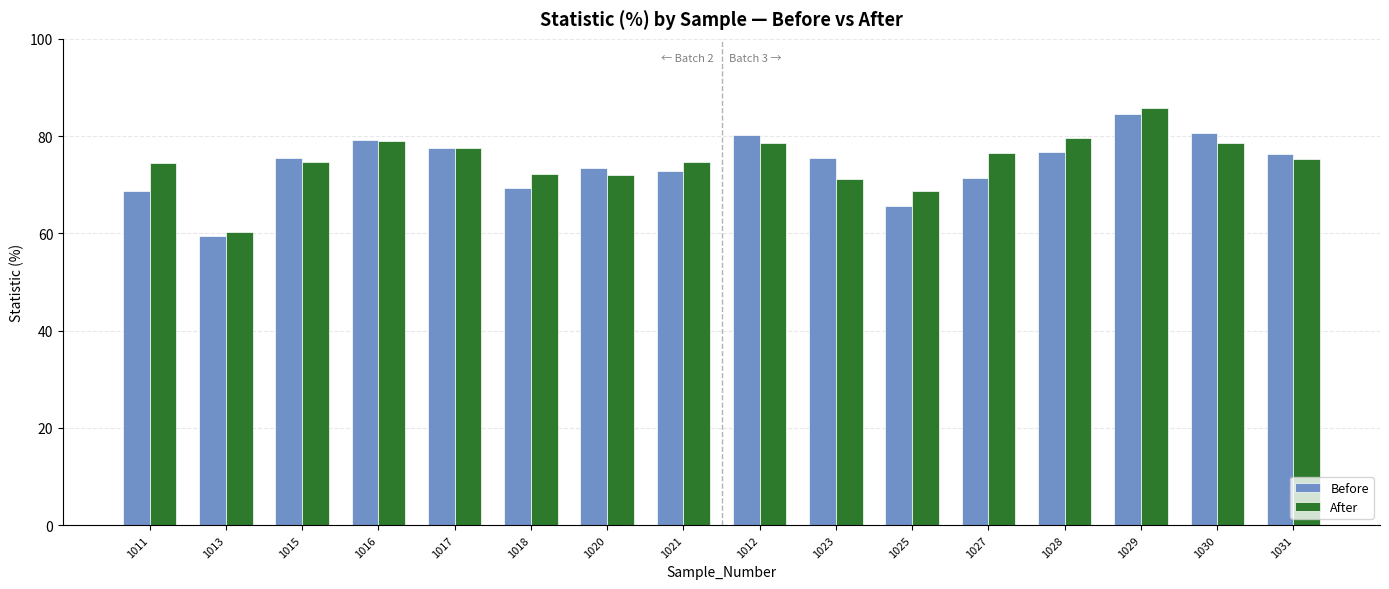

What is the greatest value displayed?

85.8